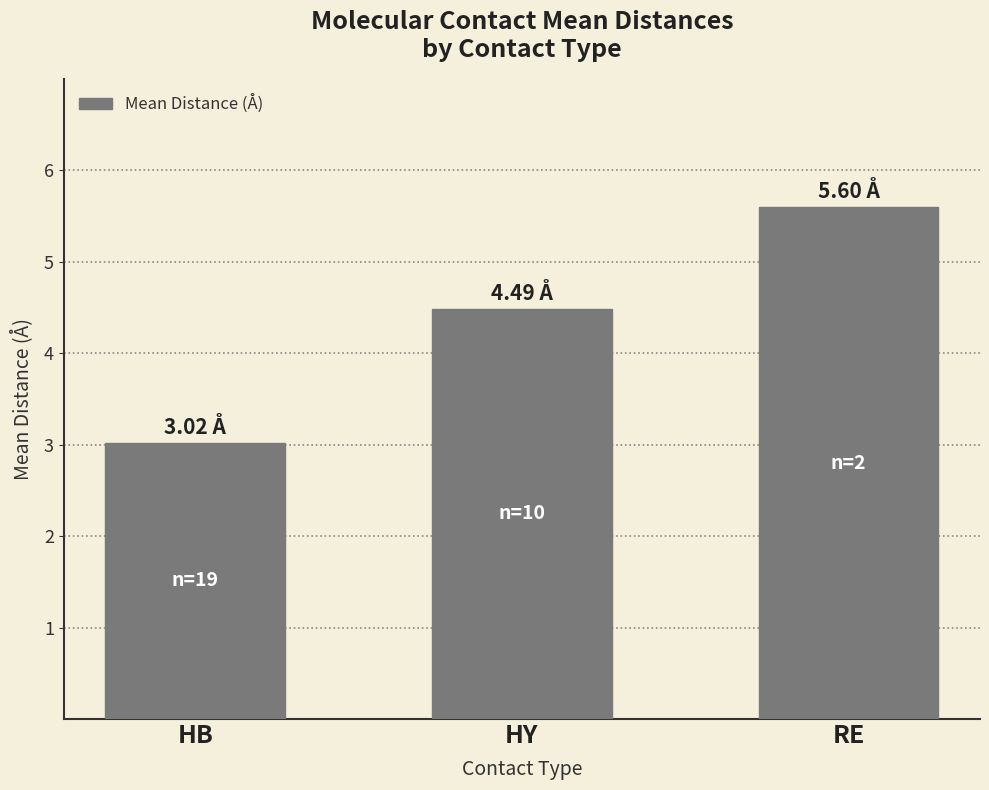

What value does the data have at HB?

3.0